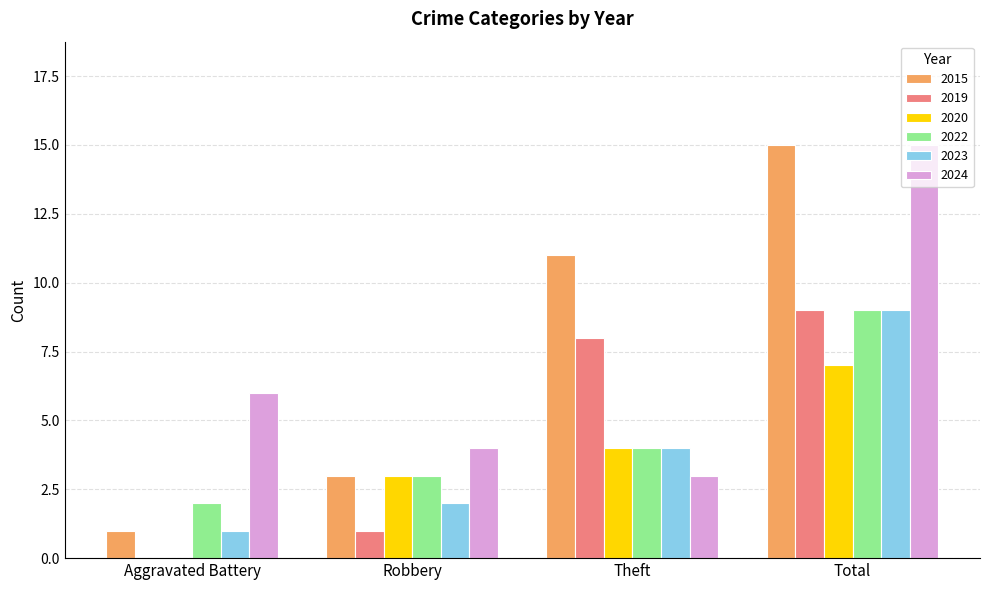

What is the sum of the 2022 values at Aggravated Battery and Total?

11